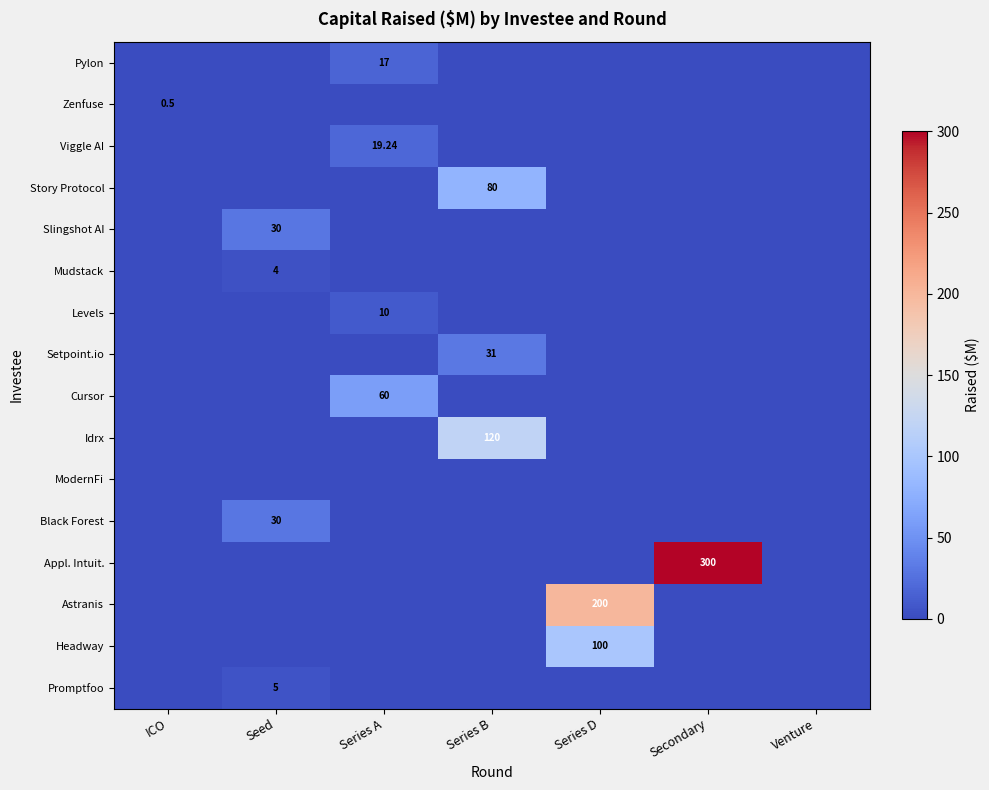

The Idrx series shows -75.4 at ICO. True or false?

False